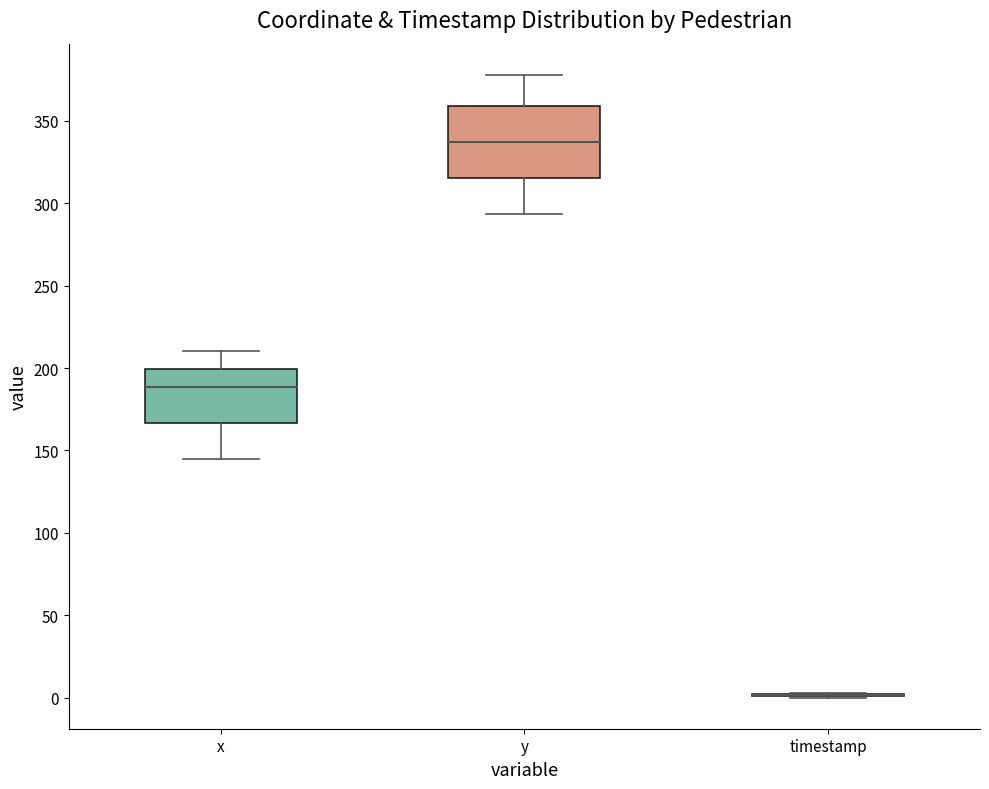

Reading left to right, read every box against the y-axis: the position of its median line, the range the box covers, and the ends of its whiskers. The values are not printed on the chart, so give them approximately, as read against the axis.

x: median 190, box 165 to 200, whiskers 145 to 210
y: median 335, box 315 to 360, whiskers 295 to 380
timestamp: box collapsed to a line at 0, whiskers 0 to 5